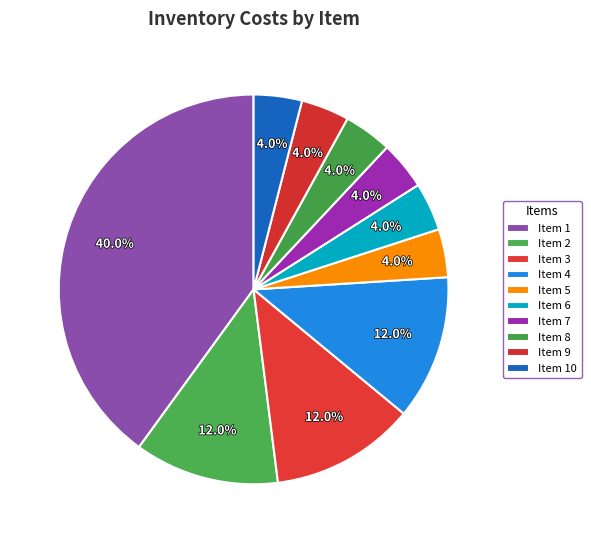

How many segments does this pie chart have?

10